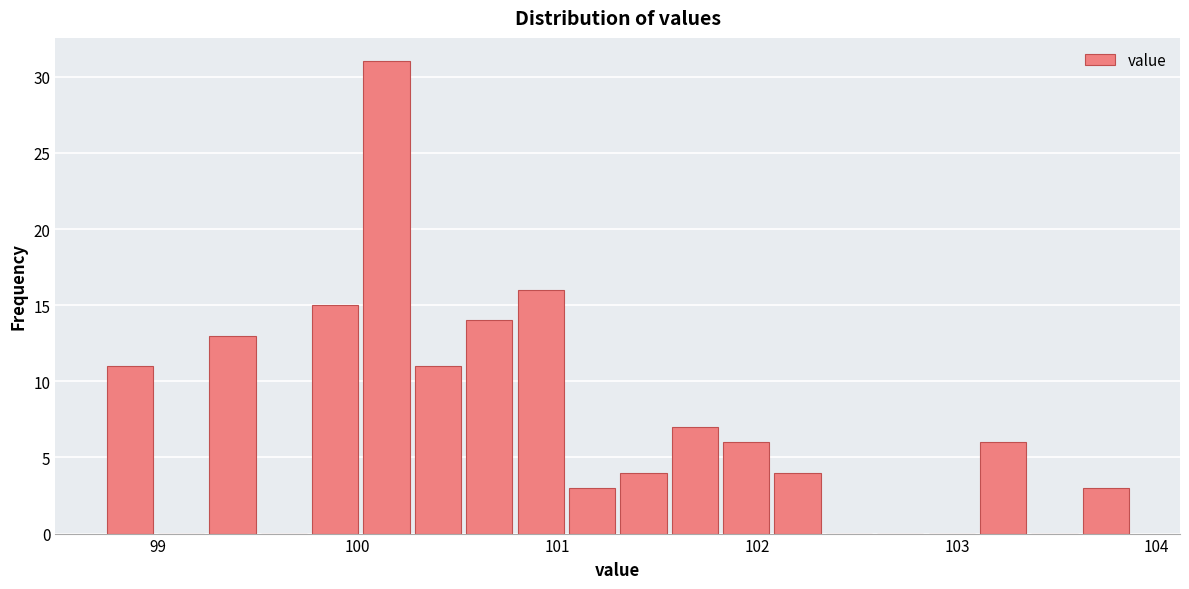

Around what value on the x-axis is the tallest bar? Give the approximate position of its centre, as read against the axis.

100.1